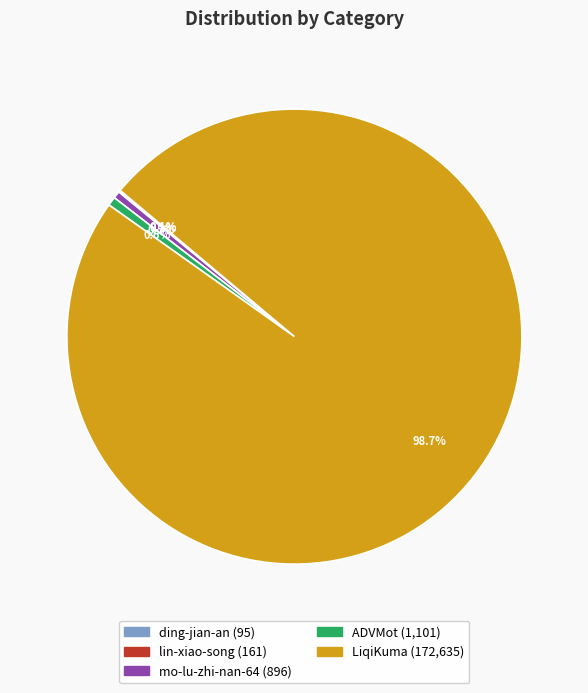

Combined, do mo-lu-zhi-nan-64 and ADVMot account for over 50%?

No